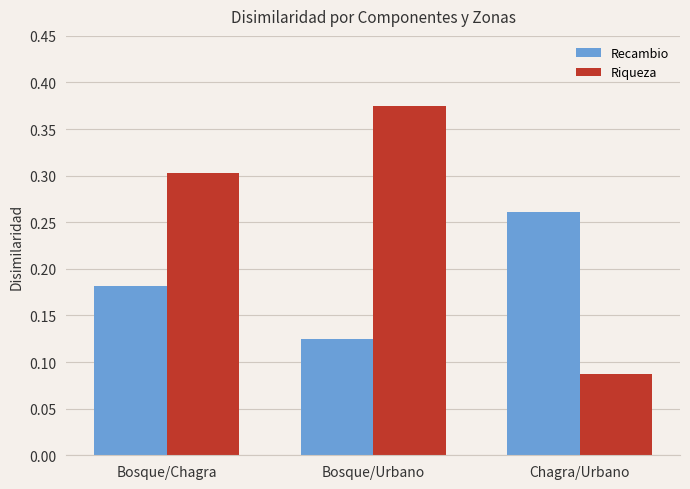

What position from the right is Bosque/Chagra?

3